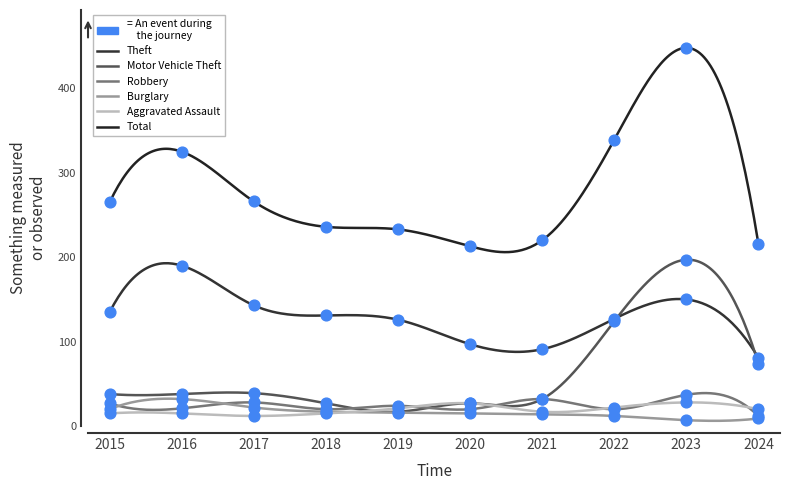

Which series has the largest total across all categories?

Total